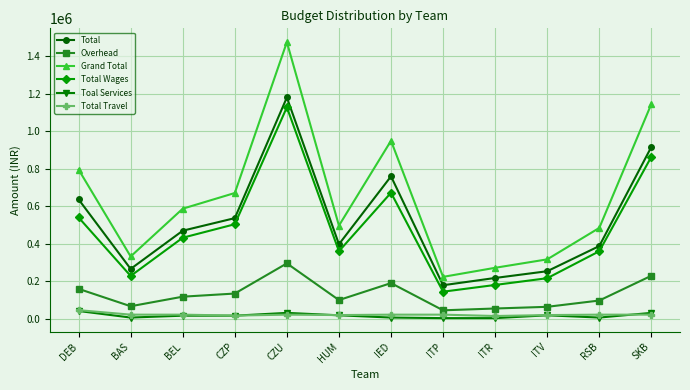

What is the minimum value for Toal Services?

3000.0